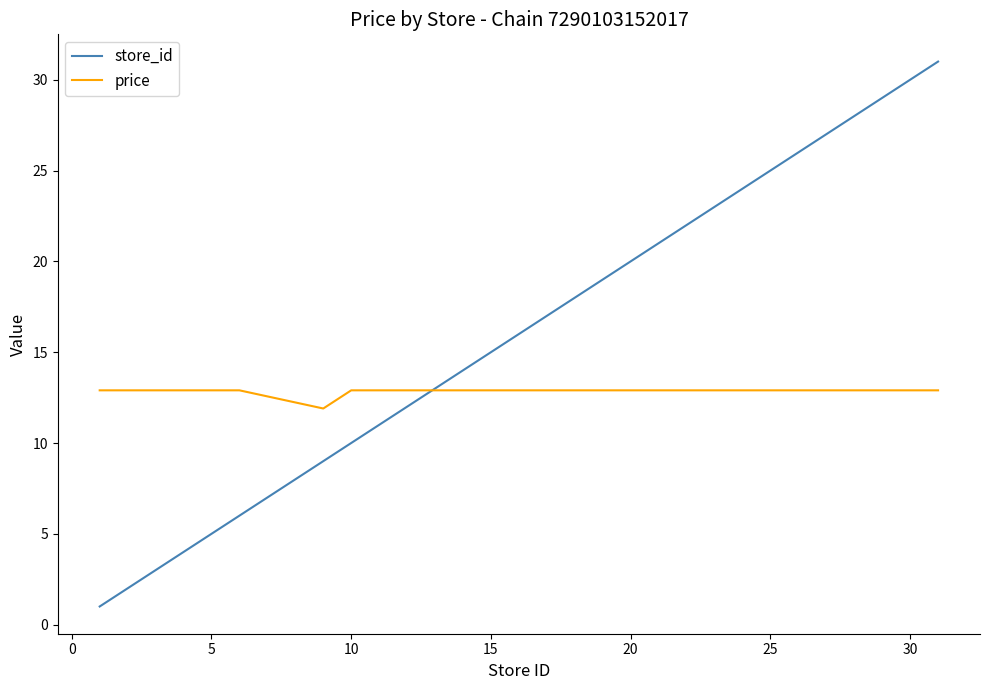

After their last crossing, which series has the higher values: price or store_id?

store_id